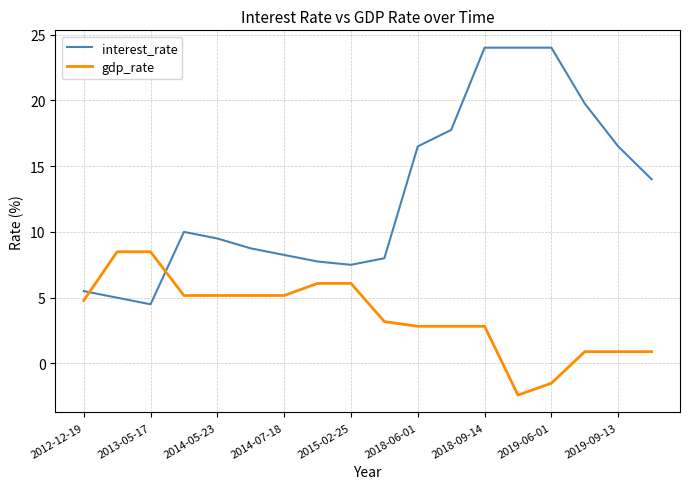

What is the maximum value shown in the chart?

24.0